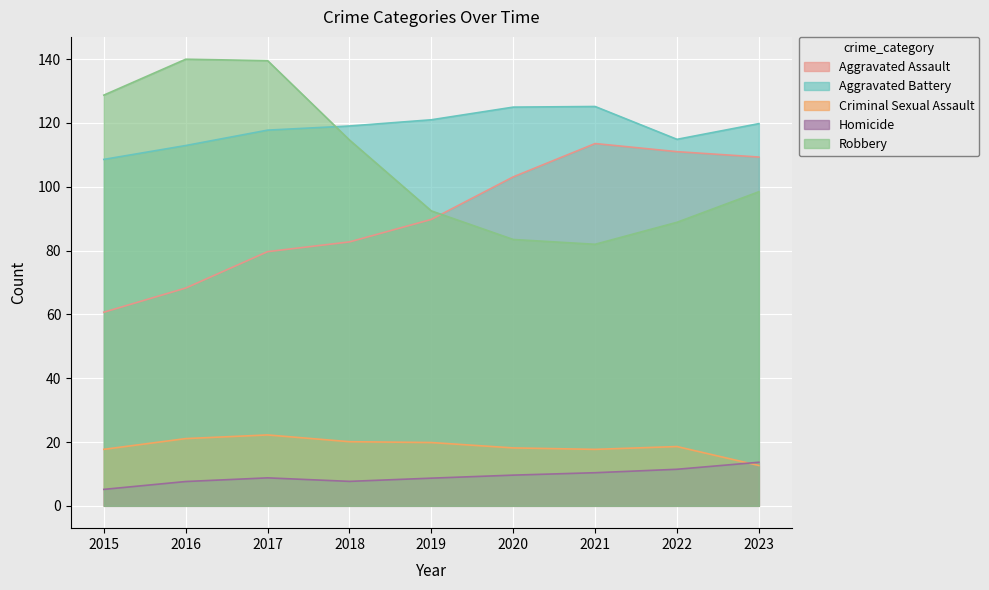

The value of Aggravated Battery at 2022 is 114.9. True or false?

True